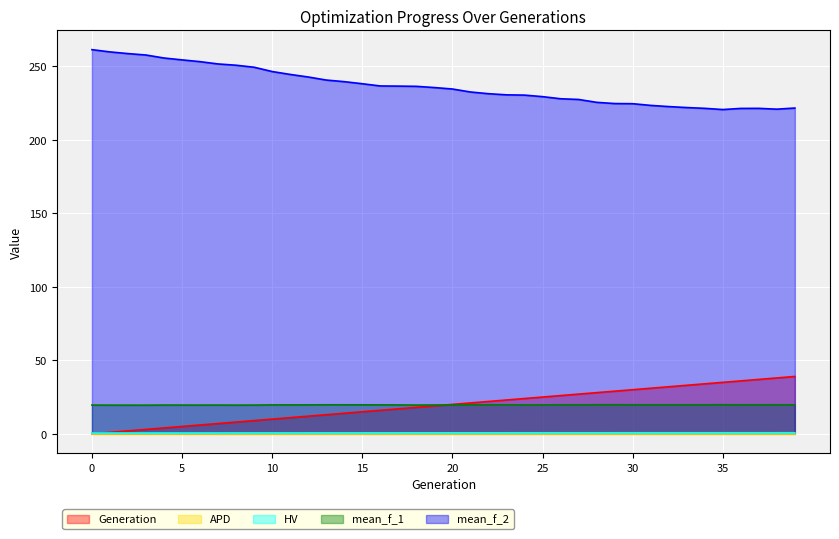

Reading left to right, extract all data points from this chart.

HV: 0.6	0.6	0.6	0.6	0.6	0.6	0.6	0.6	0.6	0.6	0.6	0.6	0.6	0.7	0.7	0.7	0.7	0.7	0.7	0.7	0.7	0.7	0.7	0.7	0.7	0.7	0.7	0.7	0.7	0.7	0.7	0.7	0.7	0.7	0.7	0.7	0.7	0.7	0.7	0.7
mean_f_1: 19.6	19.5	19.5	19.5	19.6	19.6	19.5	19.6	19.5	19.5	19.7	19.7	19.7	19.7	19.7	19.7	19.7	19.7	19.6	19.6	19.6	19.7	19.8	19.7	19.7	19.7	19.7	19.7	19.8	19.8	19.8	19.7	19.7	19.7	19.7	19.8	19.7	19.7	19.8	19.7
mean_f_2: 261.2	259.7	258.6	257.6	255.6	254.3	253.1	251.5	250.7	249.3	246.4	244.4	242.7	240.6	239.5	238.1	236.6	236.5	236.3	235.5	234.5	232.5	231.3	230.5	230.3	229.3	227.9	227.4	225.4	224.6	224.5	223.3	222.5	221.9	221.3	220.5	221.3	221.3	220.8	221.5
Generation: 0.0	1.0	2.0	3.0	4.0	5.0	6.0	7.0	8.0	9.0	10.0	11.0	12.0	13.0	14.0	15.0	16.0	17.0	18.0	19.0	20.0	21.0	22.0	23.0	24.0	25.0	26.0	27.0	28.0	29.0	30.0	31.0	32.0	33.0	34.0	35.0	36.0	37.0	38.0	39.0